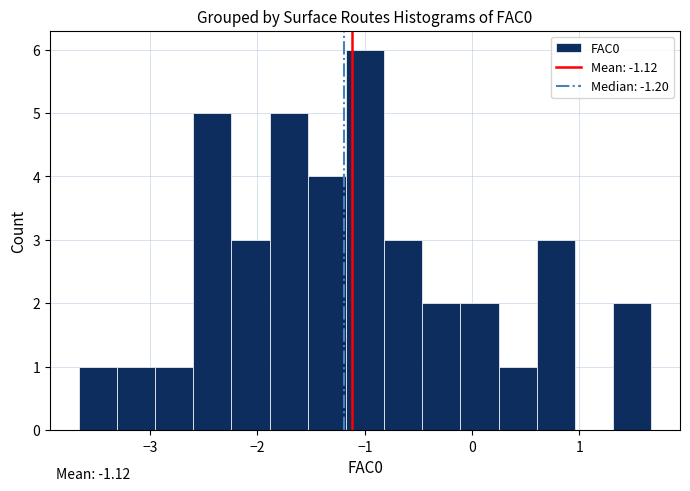

Read against the x-axis, roughly where is the centre of the tallest bar?

-1.0